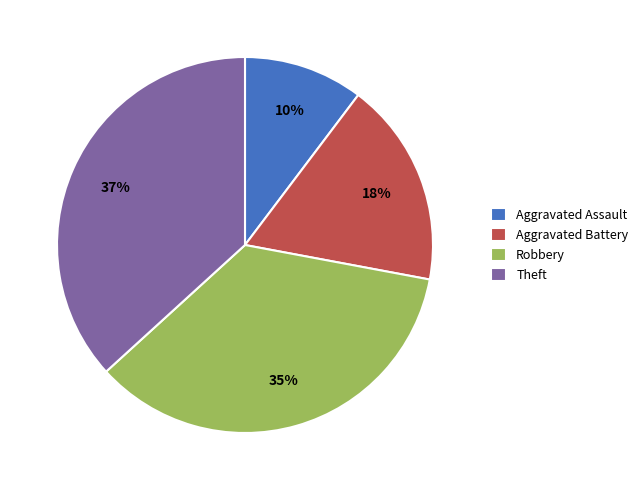

Is the sum of Aggravated Assault and Robbery greater than half?

No